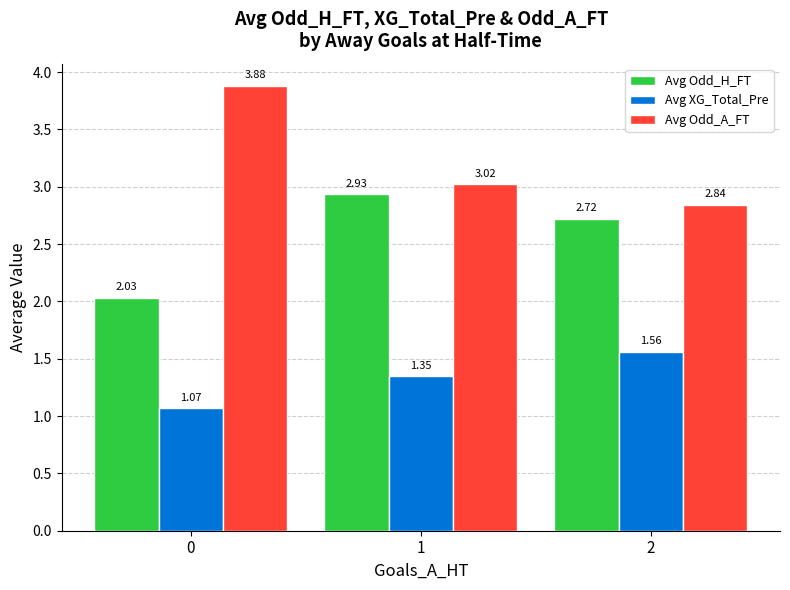

List the labels in order of Avg Odd_A_FT value, largest first.

0, 1, 2